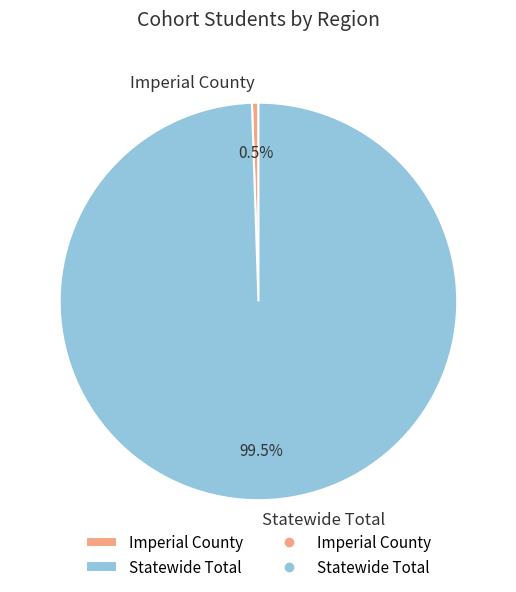

Which slice is the largest?

Statewide Total